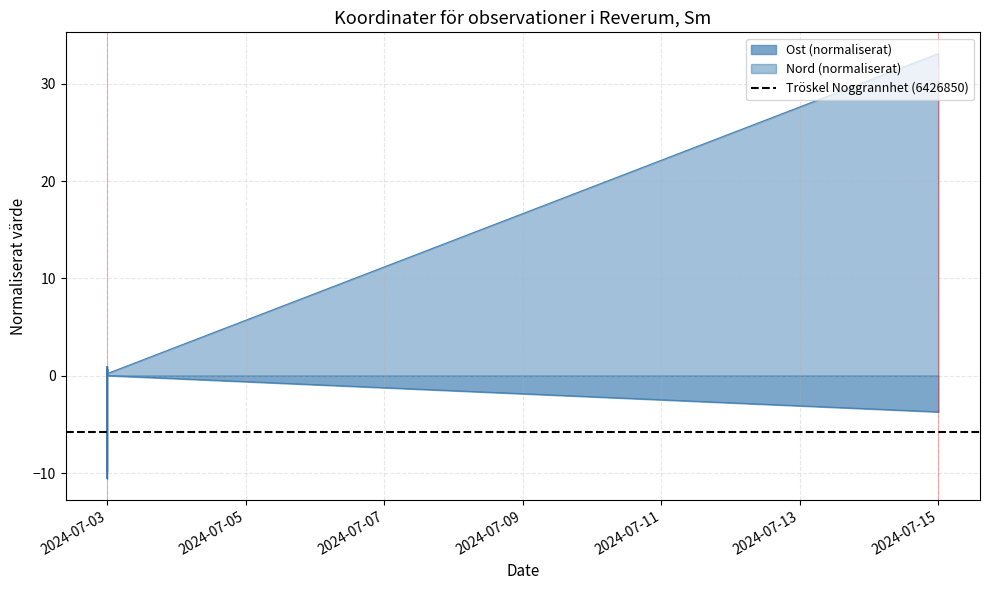

At how many categories does at least one series exceed -9?

19